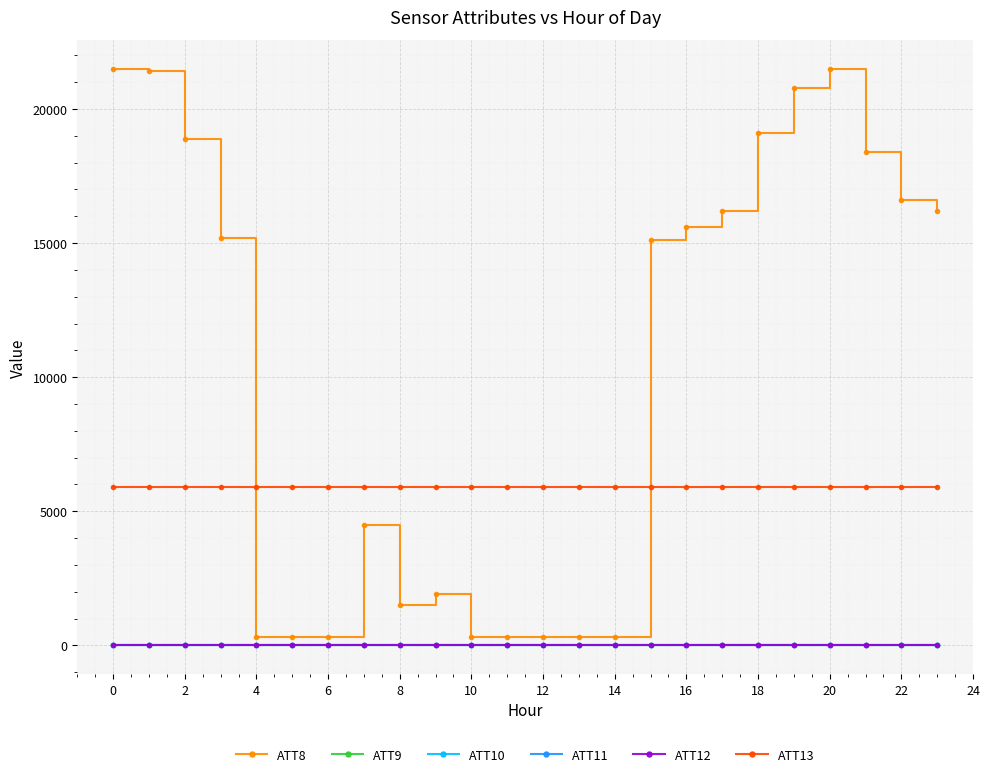

How many data points in ATT13 are above 5903?

13